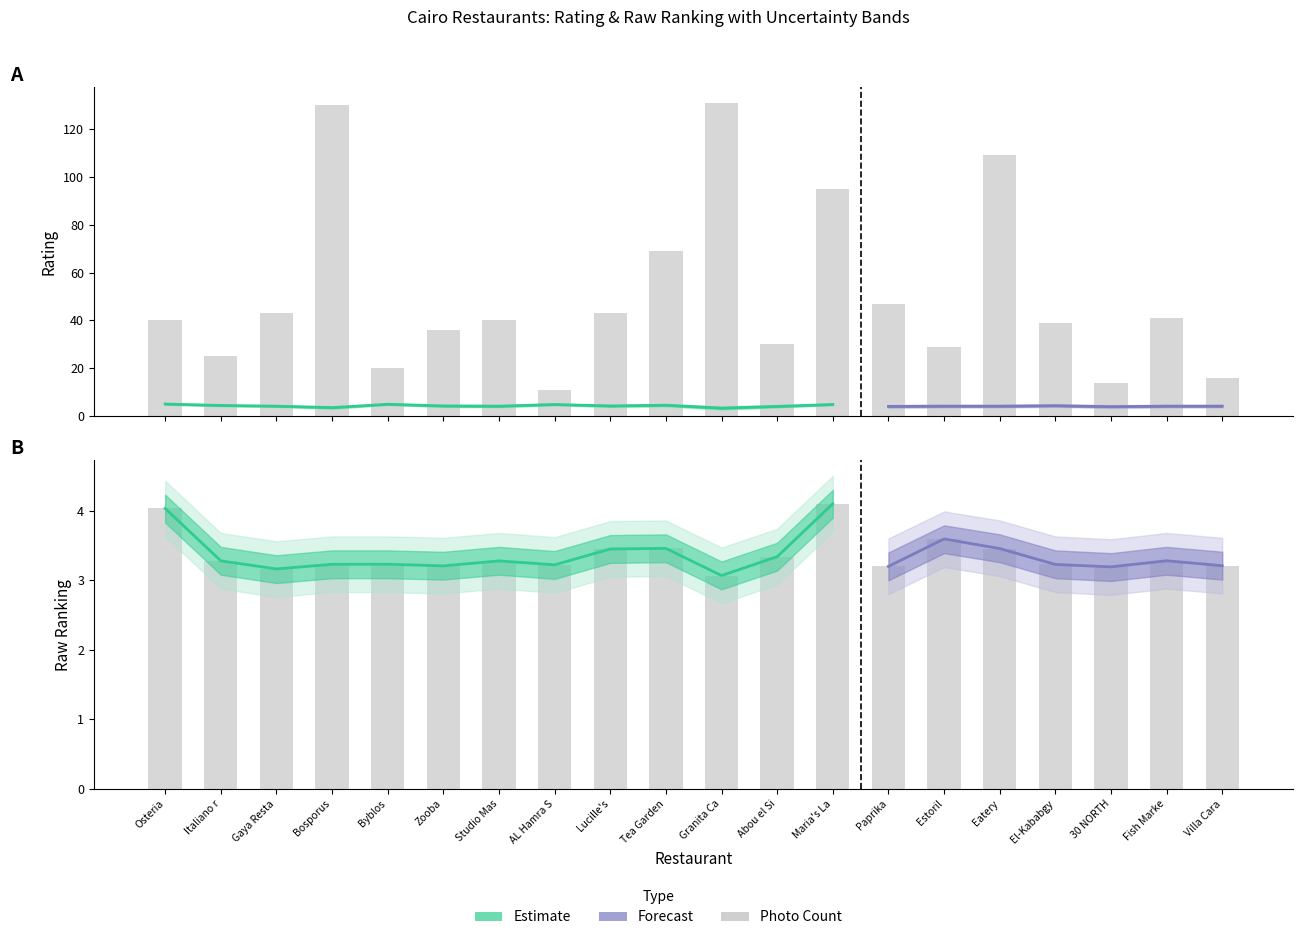

What is the average value of the rawRanking series?

3.4